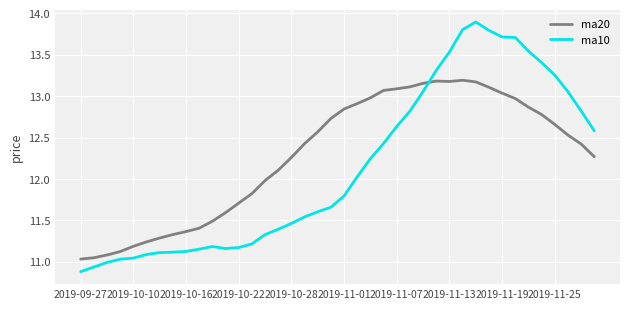

What is the greatest value displayed?

13.9